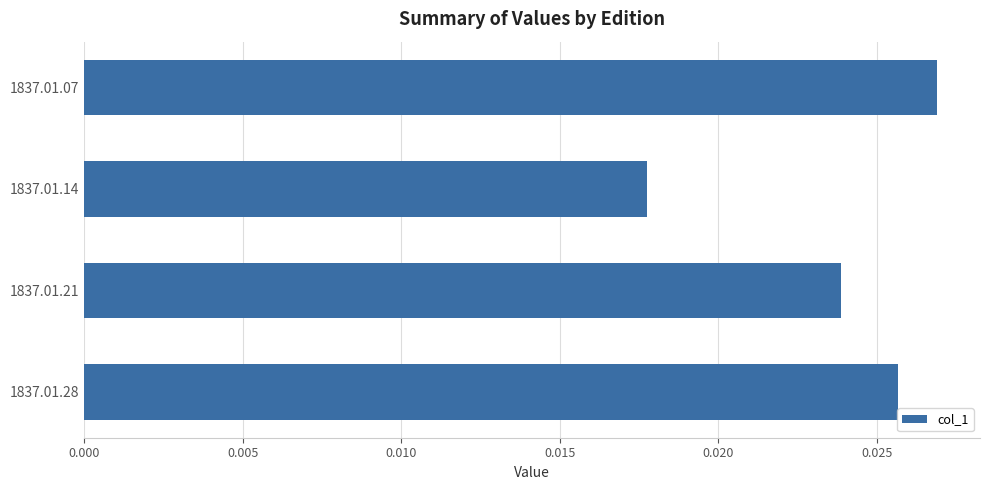

List the labels in order of value, smallest first.

1837.01.14, 1837.01.21, 1837.01.28, 1837.01.07